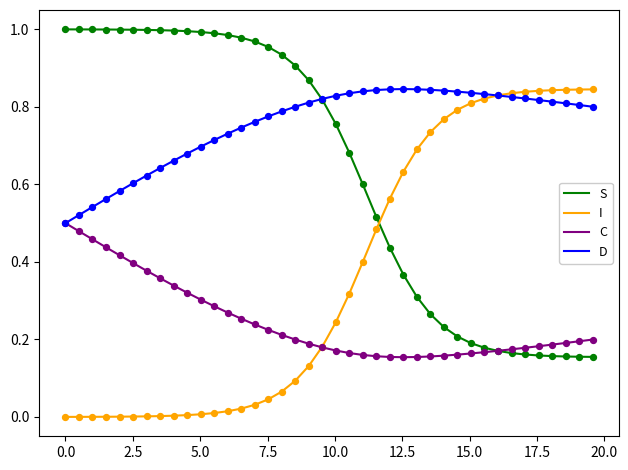

Which series has the largest total across all categories?

D